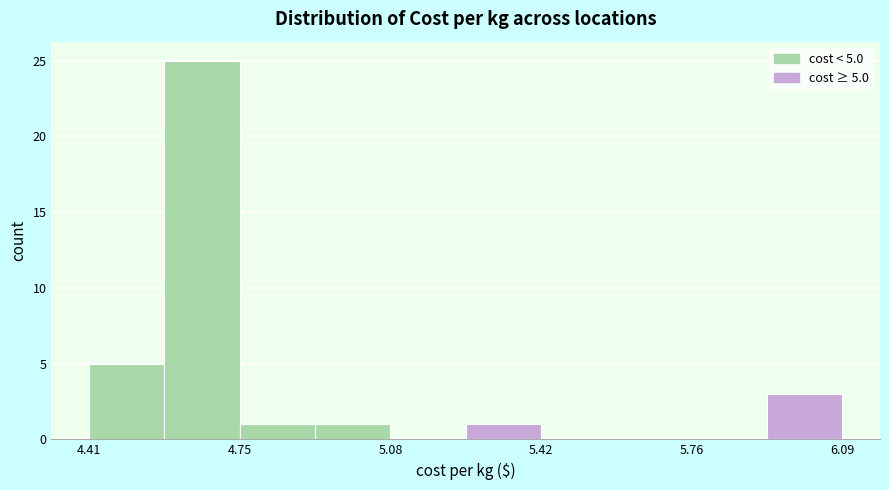

Read against the x-axis, roughly where is the centre of the tallest bar?

4.65